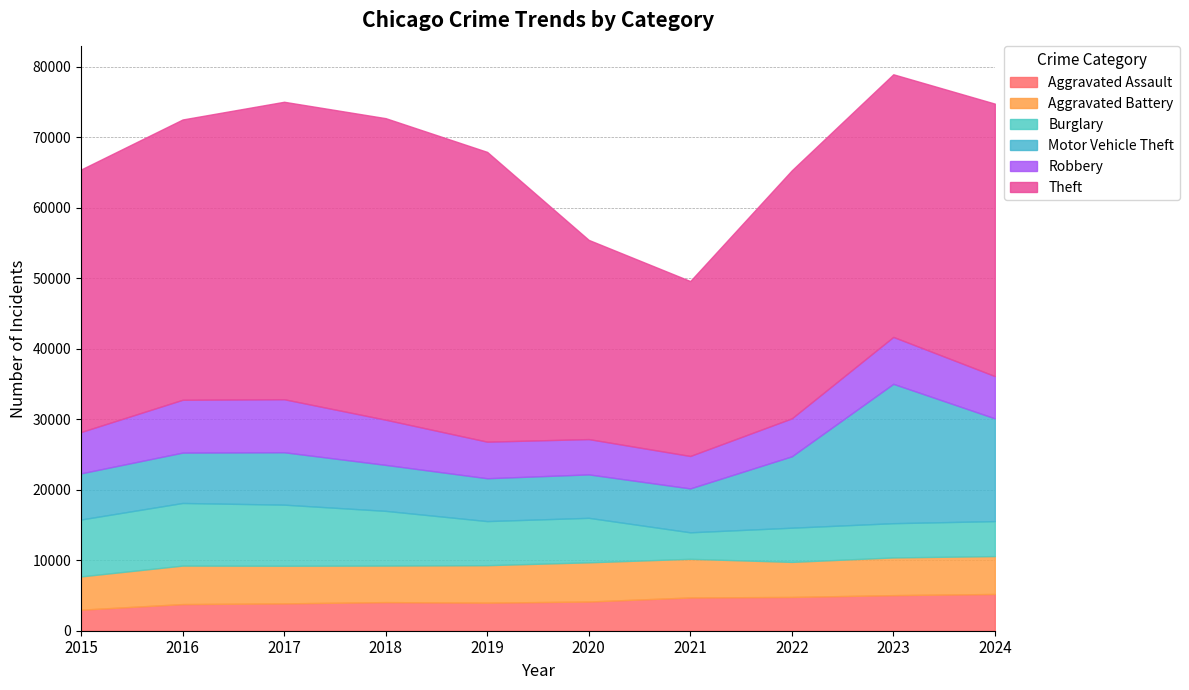

What are all the series names shown in the legend?

Aggravated Assault, Aggravated Battery, Burglary, Motor Vehicle Theft, Robbery, Theft